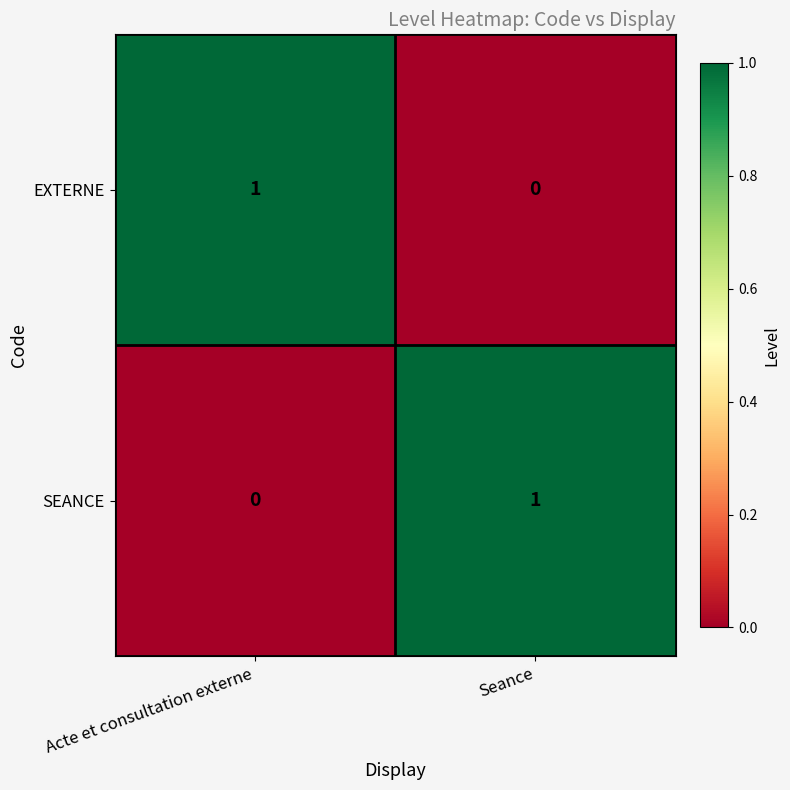

Where is EXTERNE nearest to the value 0?

Seance